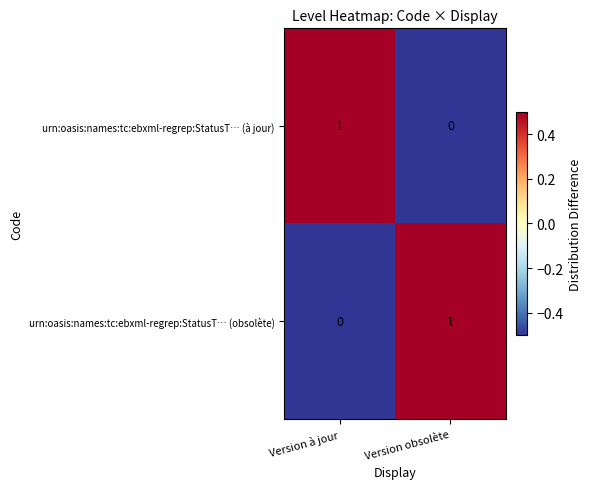

Where is urn:oasis:names:tc:ebxml-regrep:StatusT… (à jour) nearest to the value 0?

Version obsolète